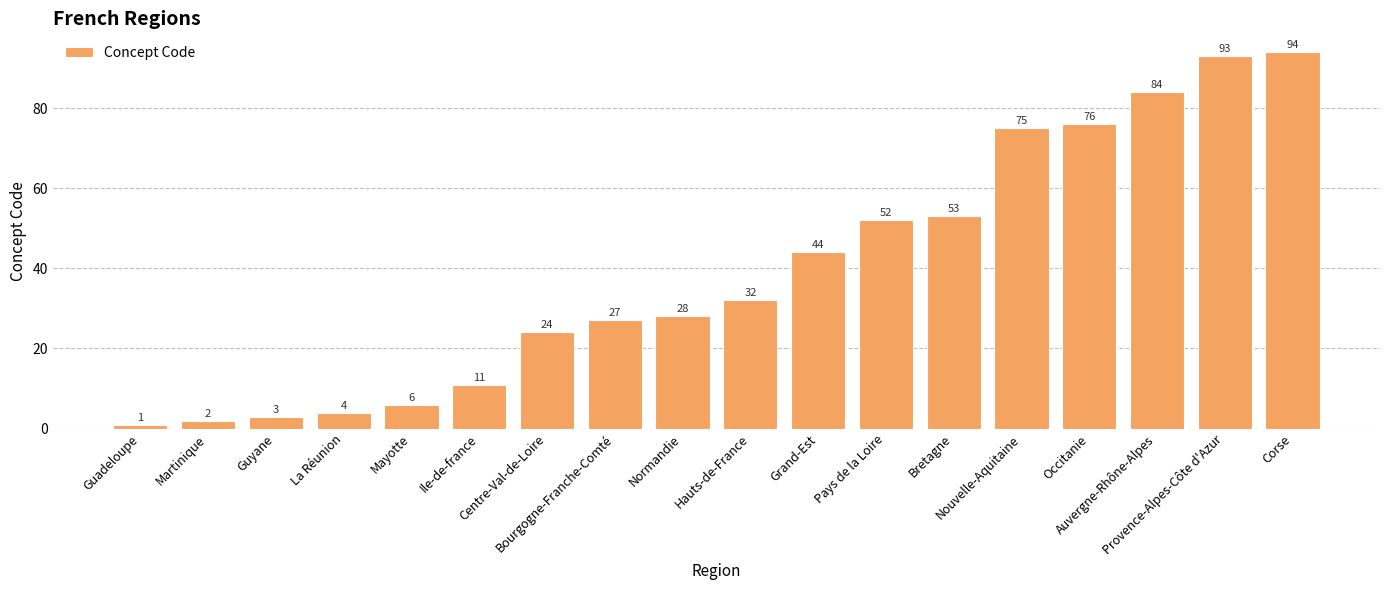

What is the difference between the maximum and second lowest values?

92